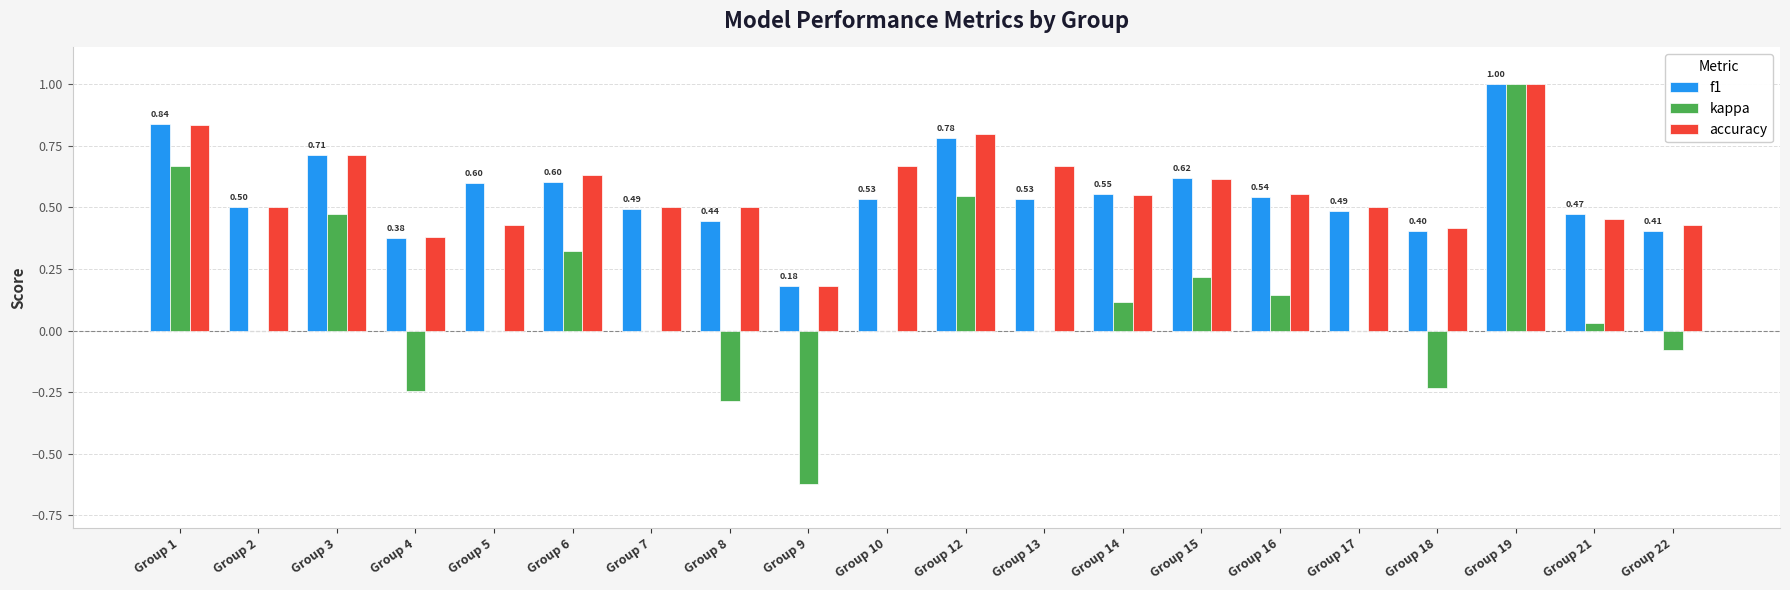

Is the value of accuracy at Group 2 greater than the value of kappa at Group 4?

Yes